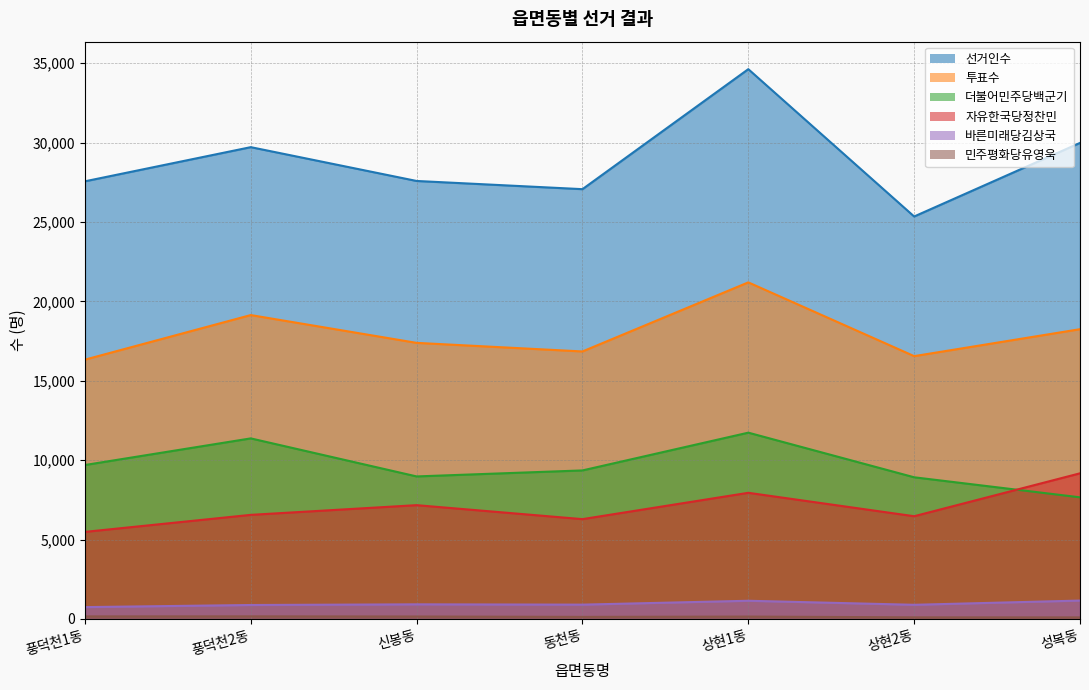

How many data points in 투표수 are above 17387?

3